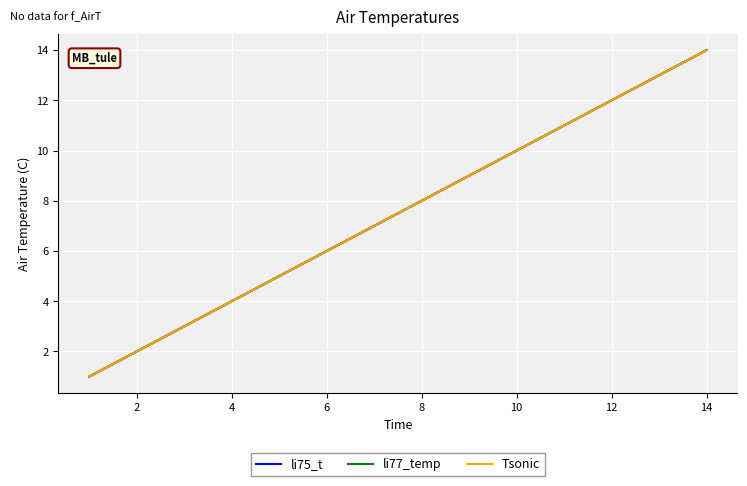

Is this an area chart (filled region under the line)?

No